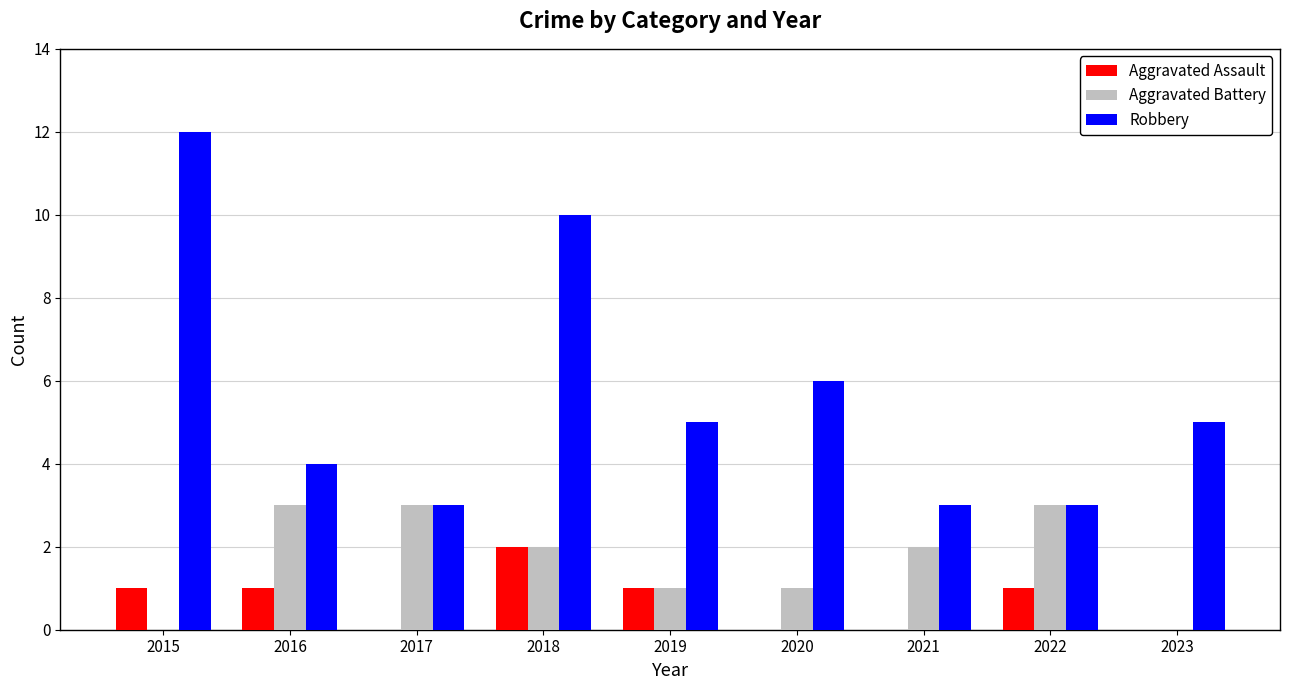

What is the greatest value displayed?

12